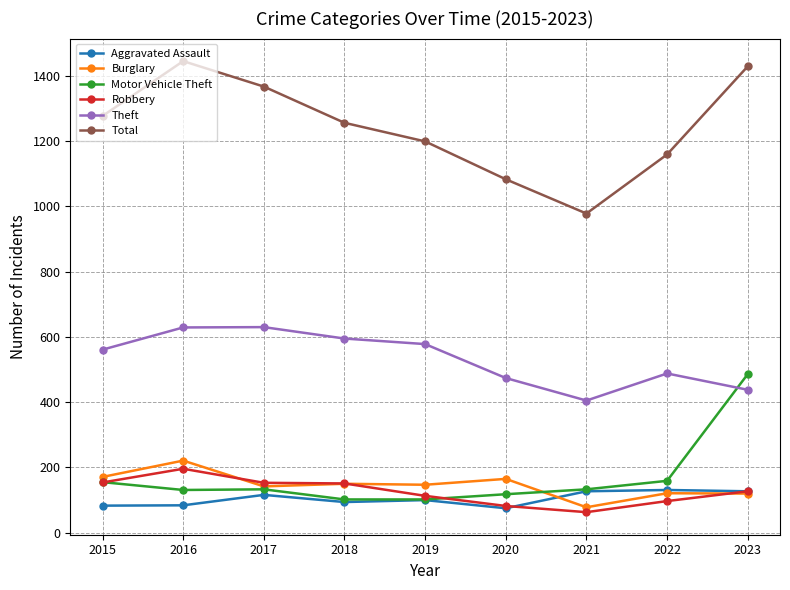

What are all the series names shown in the legend?

Aggravated Assault, Burglary, Motor Vehicle Theft, Robbery, Theft, Total